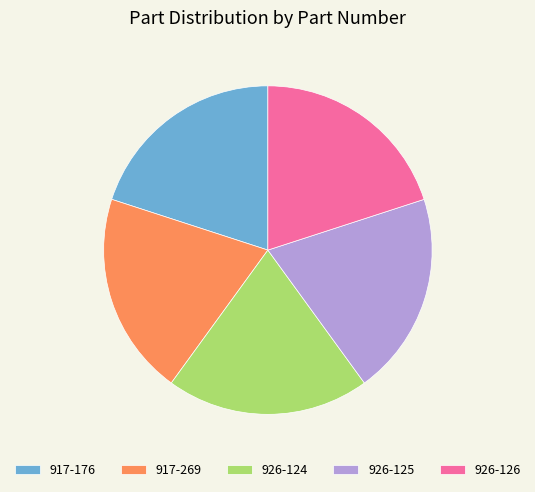

Is it true that 917-176 is 12% of the pie?

False